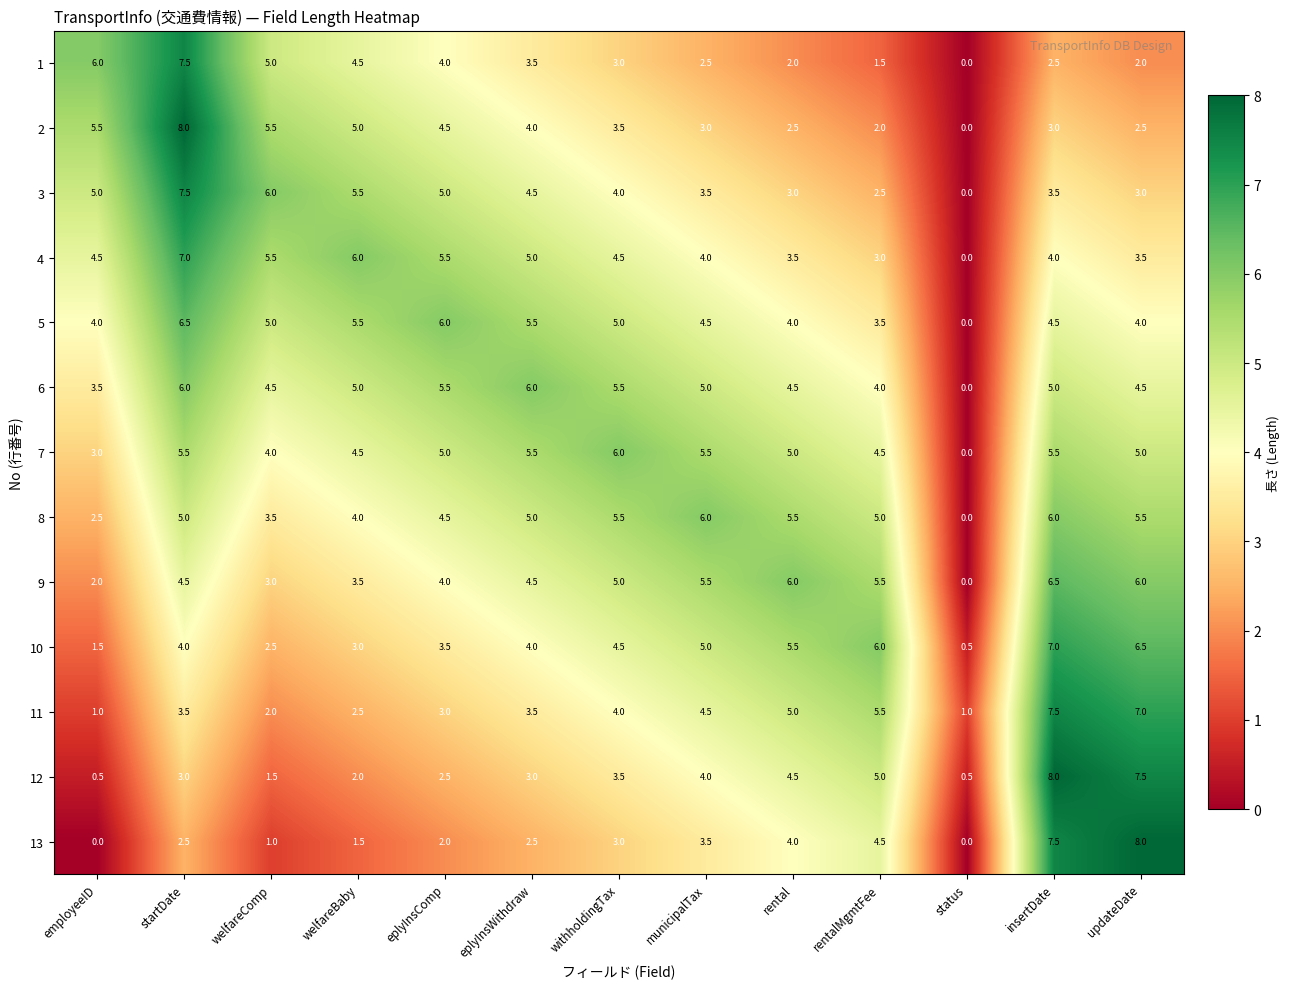

Is it true that 1 equals 6.2 at eplyInsWithdraw?

False